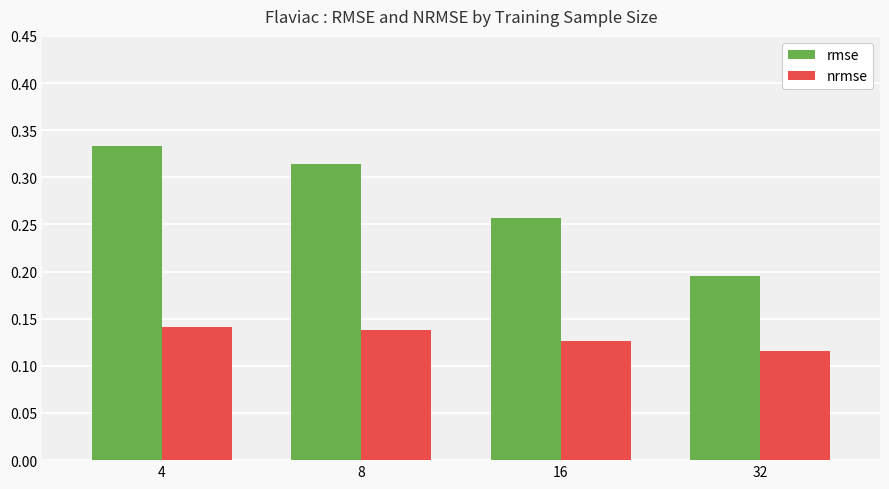

What is the spread (max minus min) of values at 4?

0.2